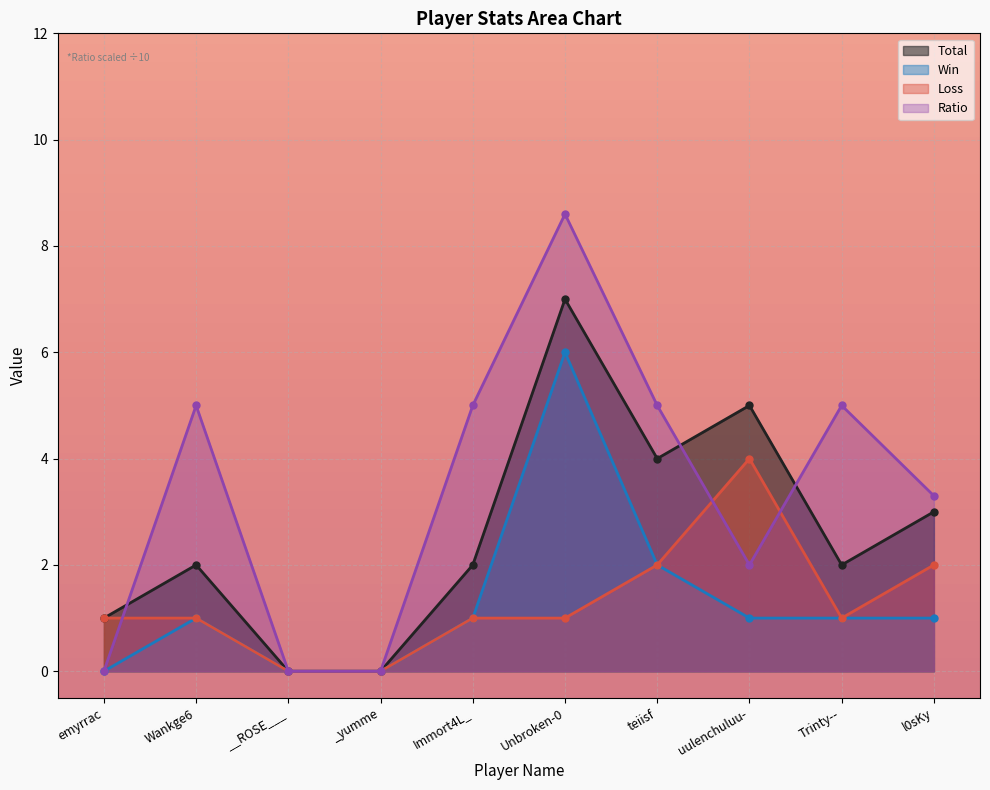

True or false: Win and Total cross at least once.

False